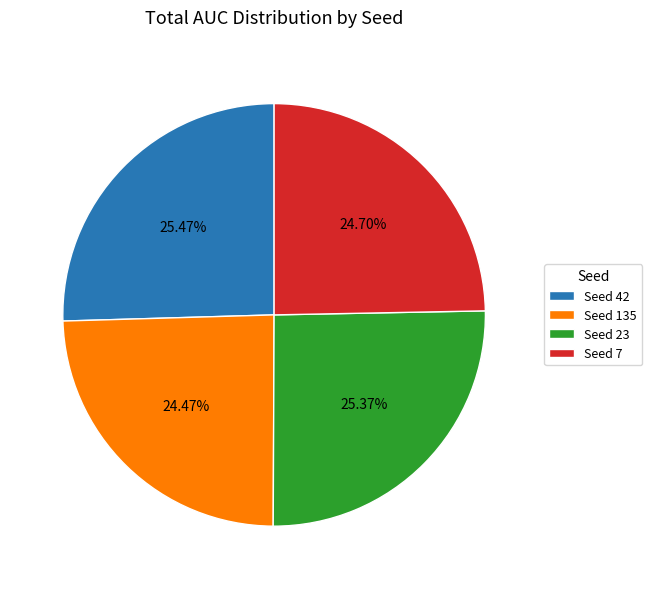

What is the ratio of the value at Seed 42 to the value at Seed 7?

1.0